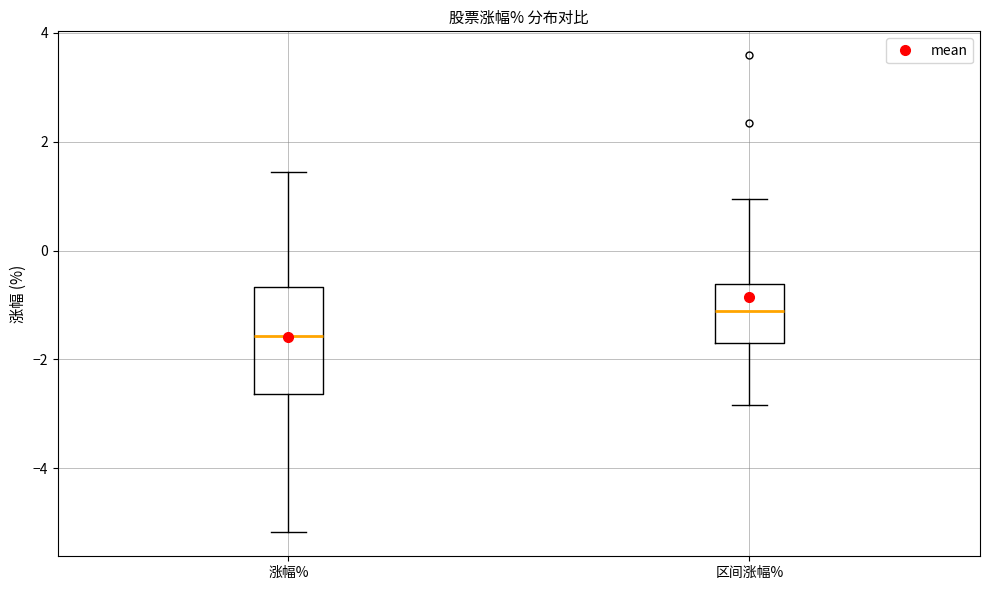

Which box has the lowest median line?

涨幅%